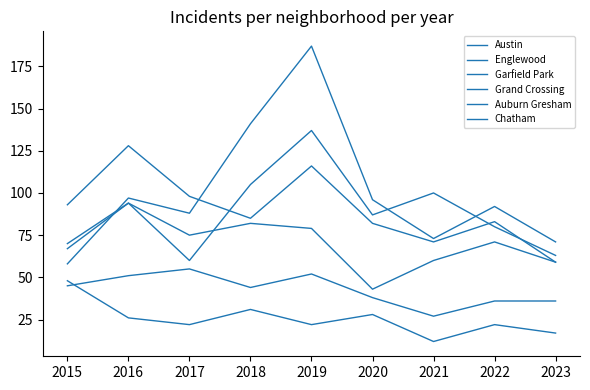

Does the chart display data point markers on the line(s)?

No